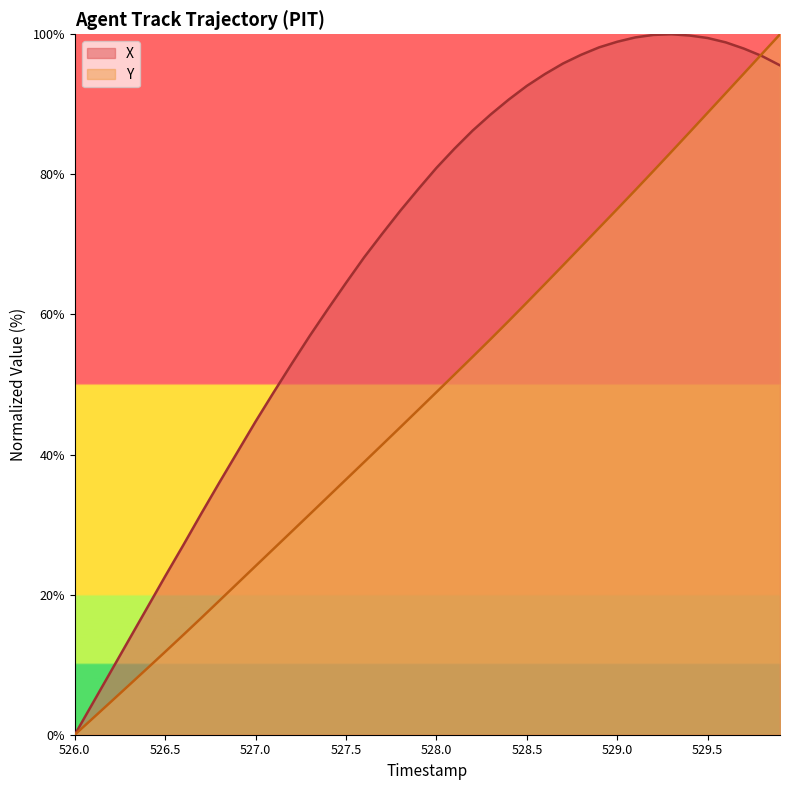

At which category does the chart reach its minimum across all series?

526.0